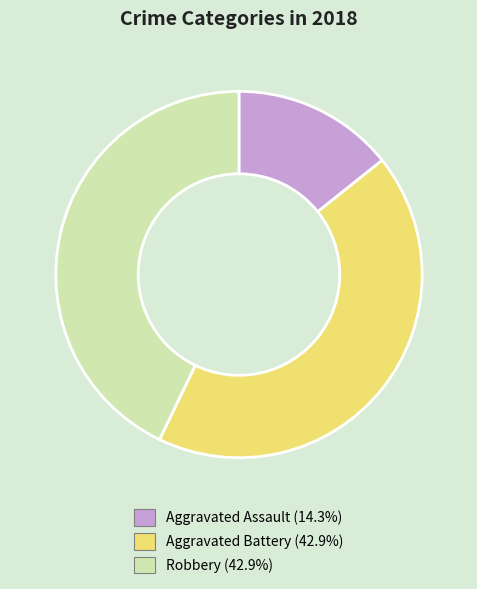

Which slice is the smallest?

Aggravated Assault